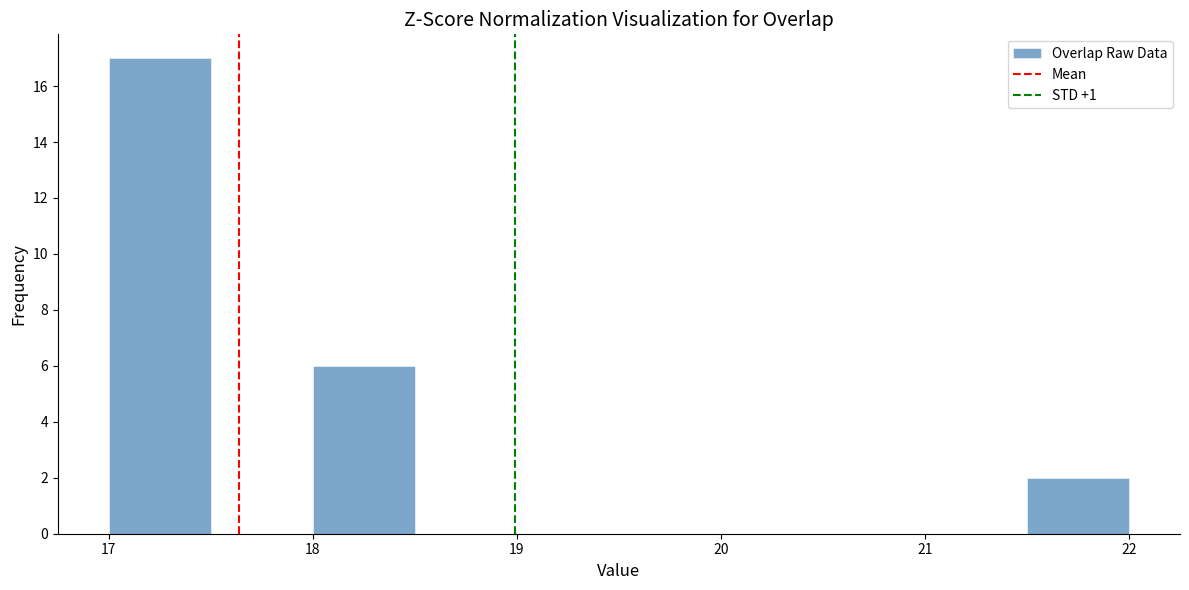

Which range on the x-axis has the tallest bar?

17.0 to 17.5